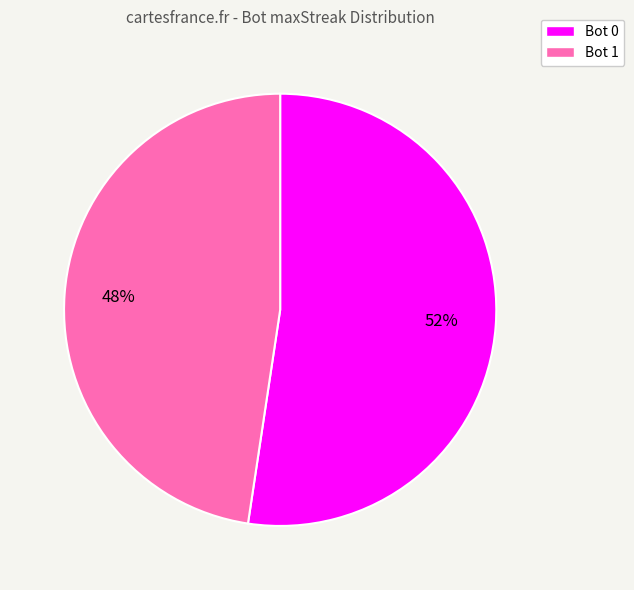

Is it true that Bot 1 is 48% of the pie?

True